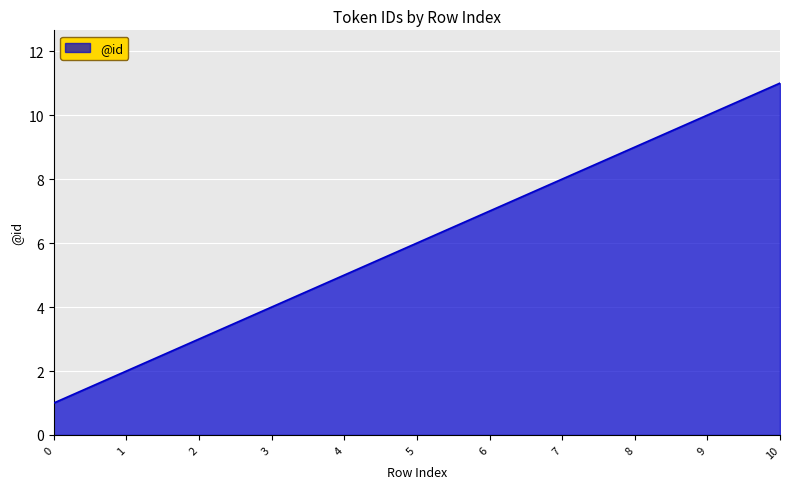

How many lines are shown in the chart?

1